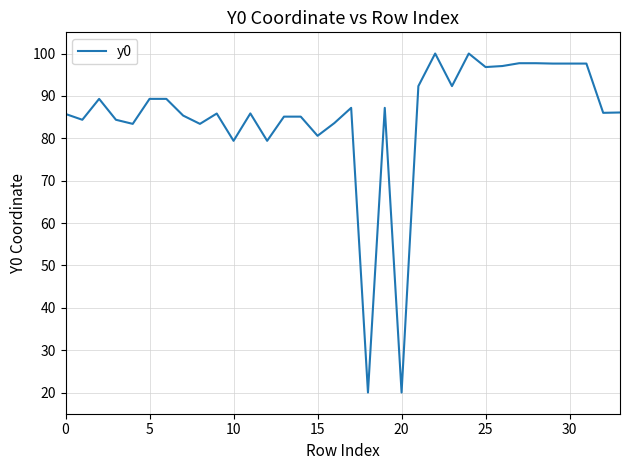

What is the smallest value displayed?

20.0